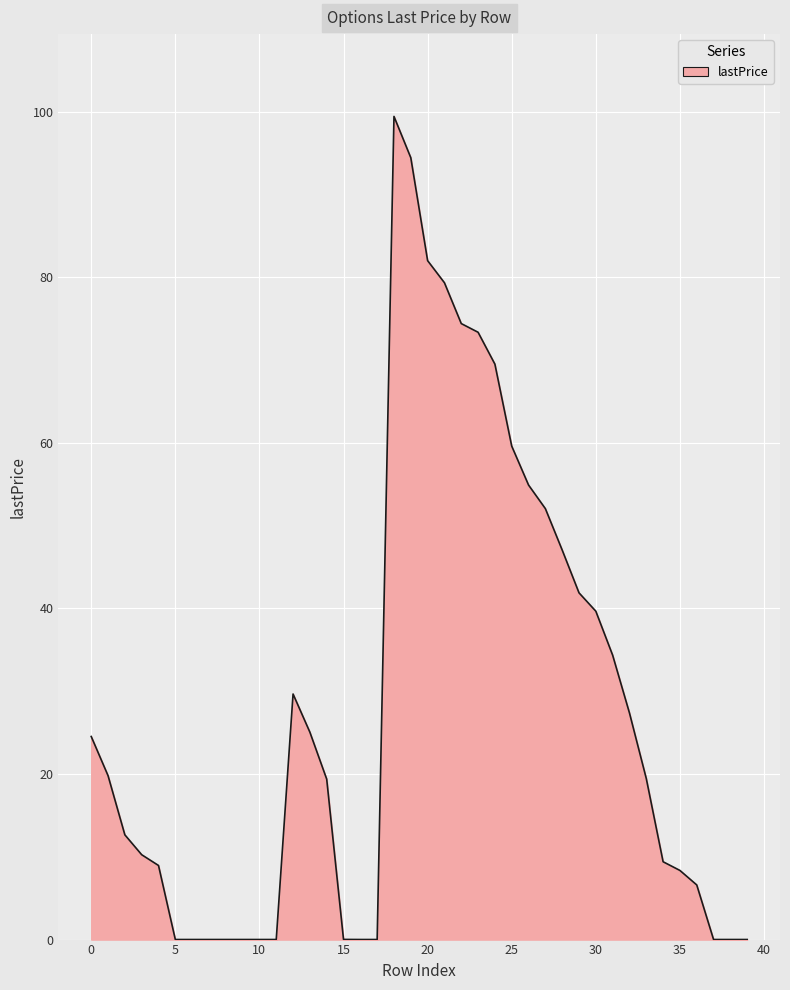

What is the sum of all values?

1123.5